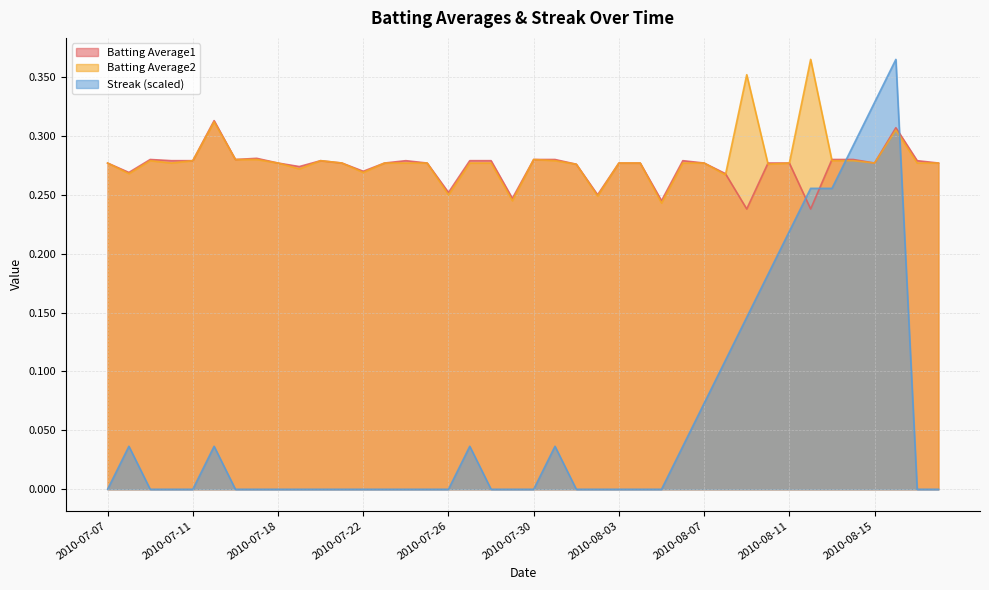

Reading right to left, extract all data points from this chart.

Batting Average1: 0.3	0.3	0.3	0.3	0.3	0.3	0.2	0.3	0.3	0.2	0.3	0.3	0.3	0.2	0.3	0.3	0.2	0.3	0.3	0.3	0.2	0.3	0.3	0.3	0.3	0.3	0.3	0.3	0.3	0.3	0.3	0.3	0.3	0.3	0.3	0.3	0.3	0.3	0.3	0.3
Batting Average2: 0.3	0.3	0.3	0.3	0.3	0.3	0.4	0.3	0.3	0.4	0.3	0.3	0.3	0.2	0.3	0.3	0.2	0.3	0.3	0.3	0.2	0.3	0.3	0.2	0.3	0.3	0.3	0.3	0.3	0.3	0.3	0.3	0.3	0.3	0.3	0.3	0.3	0.3	0.3	0.3
Streak: 0.0	0.0	0.4	0.3	0.3	0.3	0.3	0.2	0.2	0.1	0.1	0.1	0.0	0.0	0.0	0.0	0.0	0.0	0.0	0.0	0.0	0.0	0.0	0.0	0.0	0.0	0.0	0.0	0.0	0.0	0.0	0.0	0.0	0.0	0.0	0.0	0.0	0.0	0.0	0.0